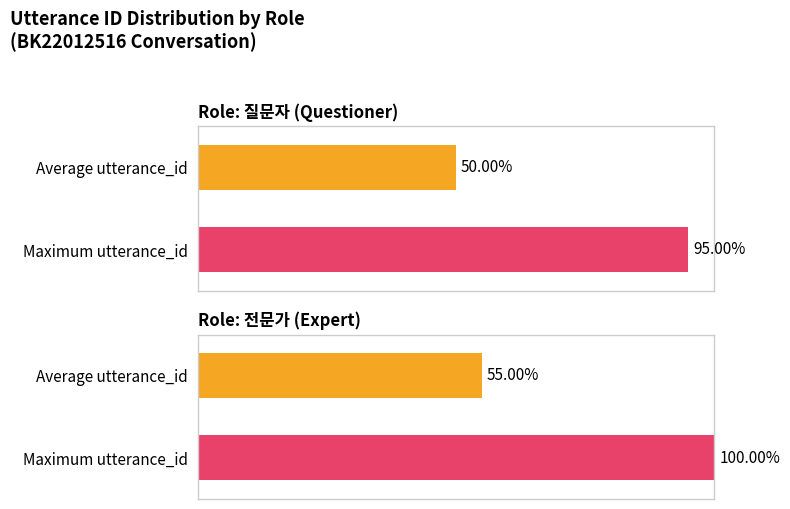

What are all the series names shown in the legend?

질문자, 전문가